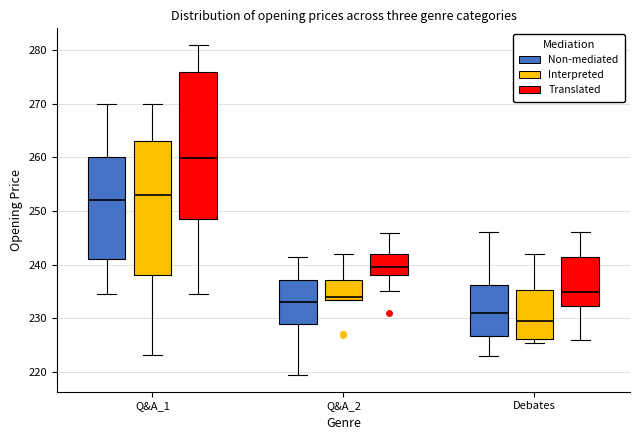

Where does the upper whisker of the box for Q&A_2 (Translated) end on the y-axis? The values are not printed on the chart, so give them approximately, as read against the axis.

246